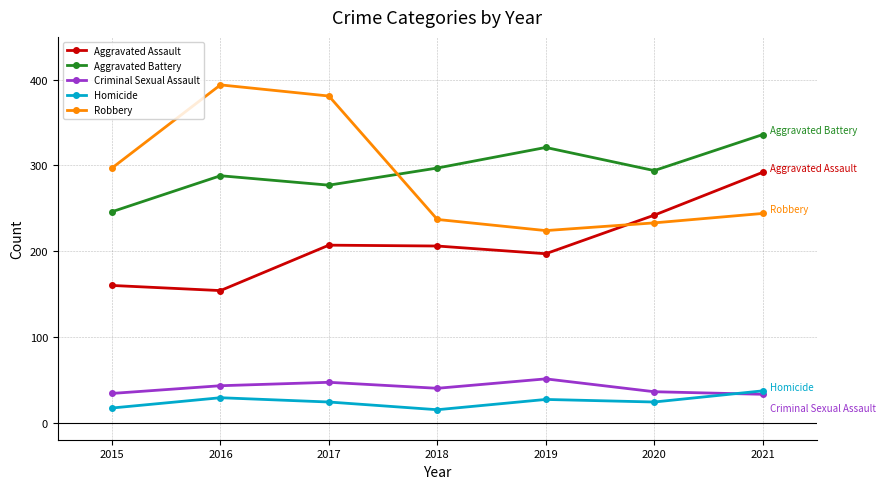

In Criminal Sexual Assault, how many points are higher than both neighbors (excluding endpoints)?

2